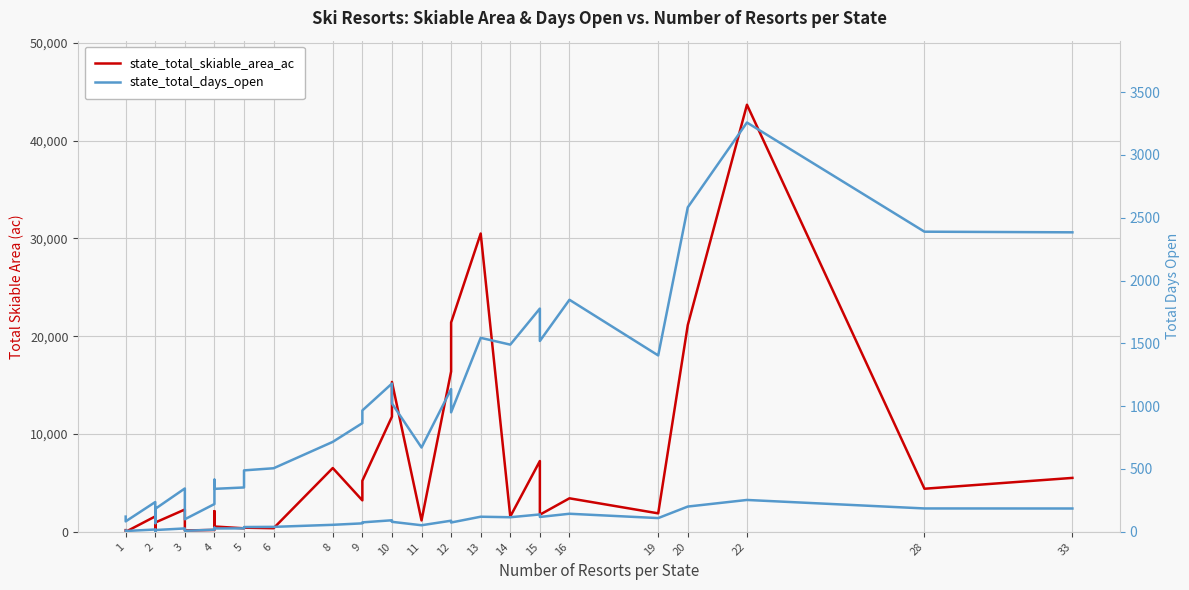

What is the highest value of the state_total_skiable_area_ac series?

43682